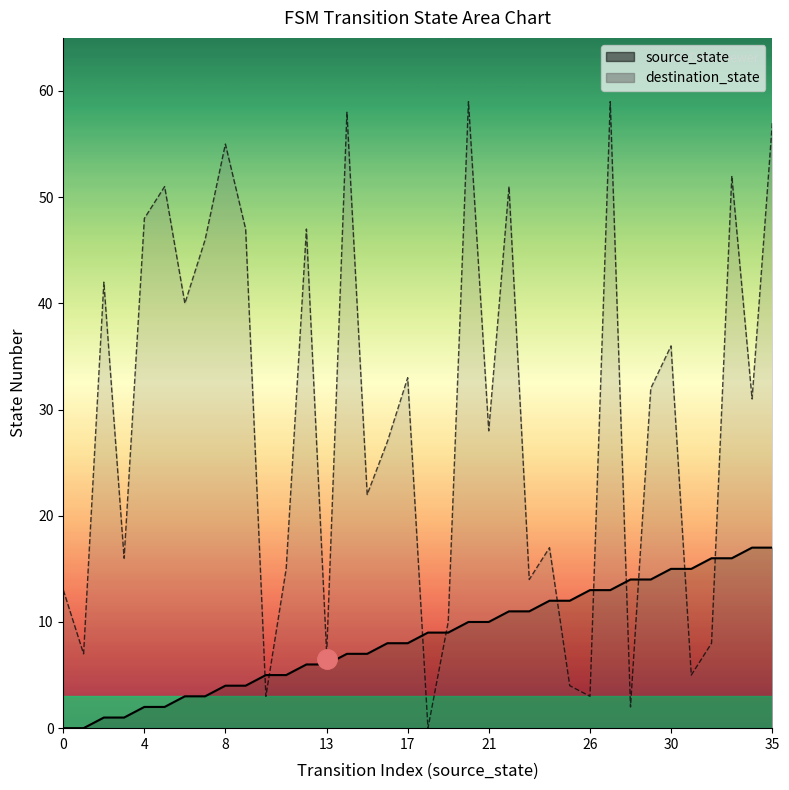

Where do source_state and destination_state first cross each other?

9 and 10